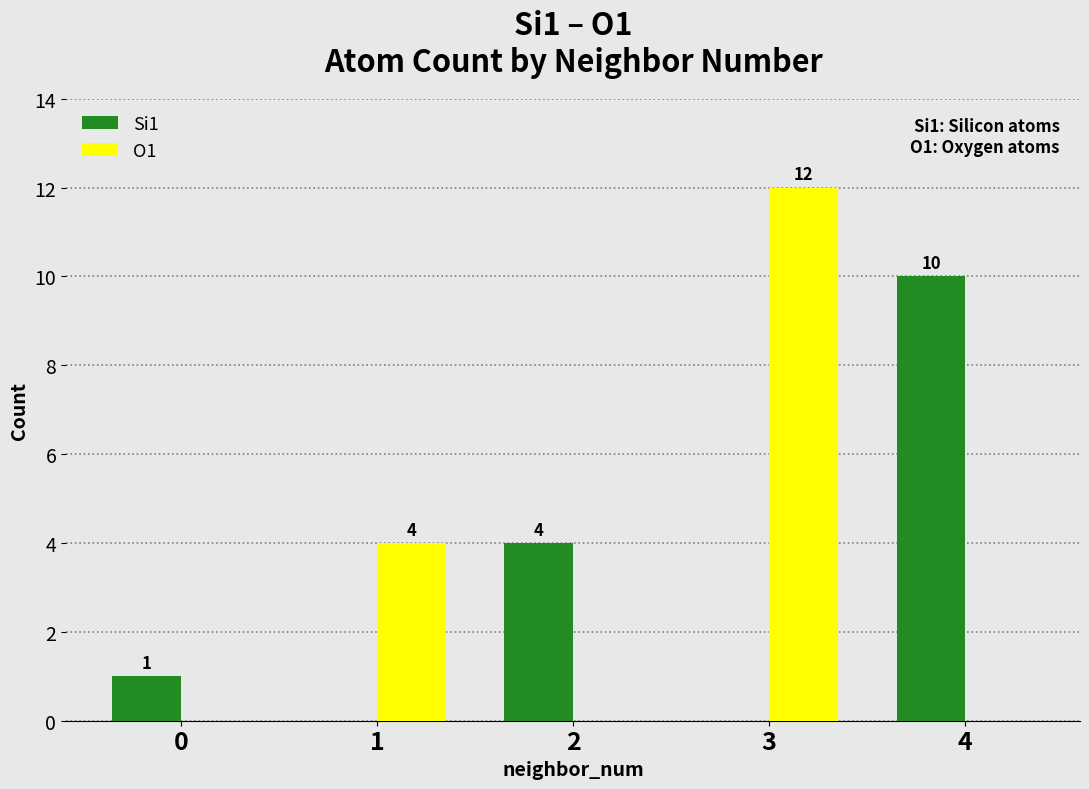

Reading right to left, list all the values displayed in this chart.

Si1: 10	0	4	0	1
O1: 0	12	0	4	0